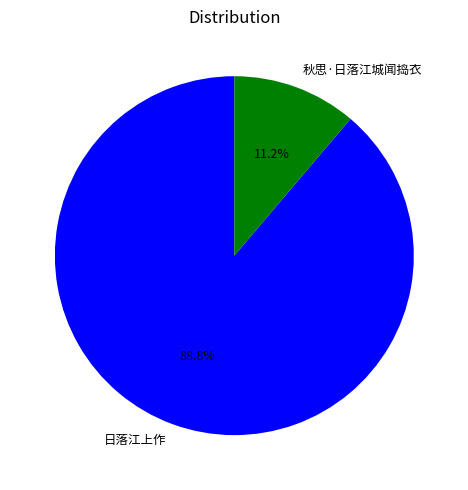

True or false: 秋思·日落江城闻捣衣 accounts for 11% of the total.

True